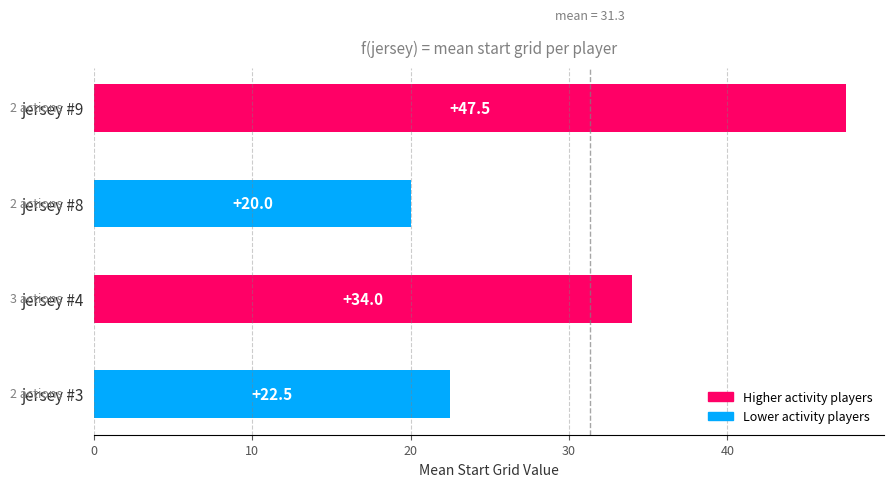

What is the minimum value shown in the chart?

20.0